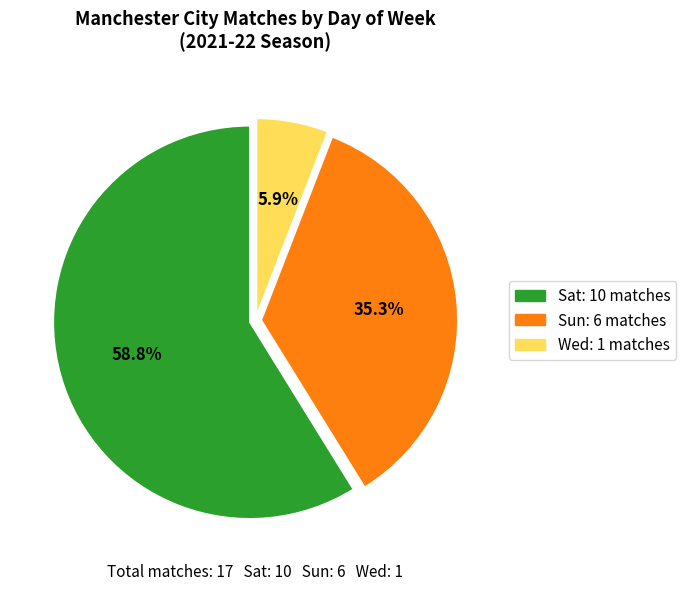

Do Wed and Sat together represent more than half of the pie?

Yes